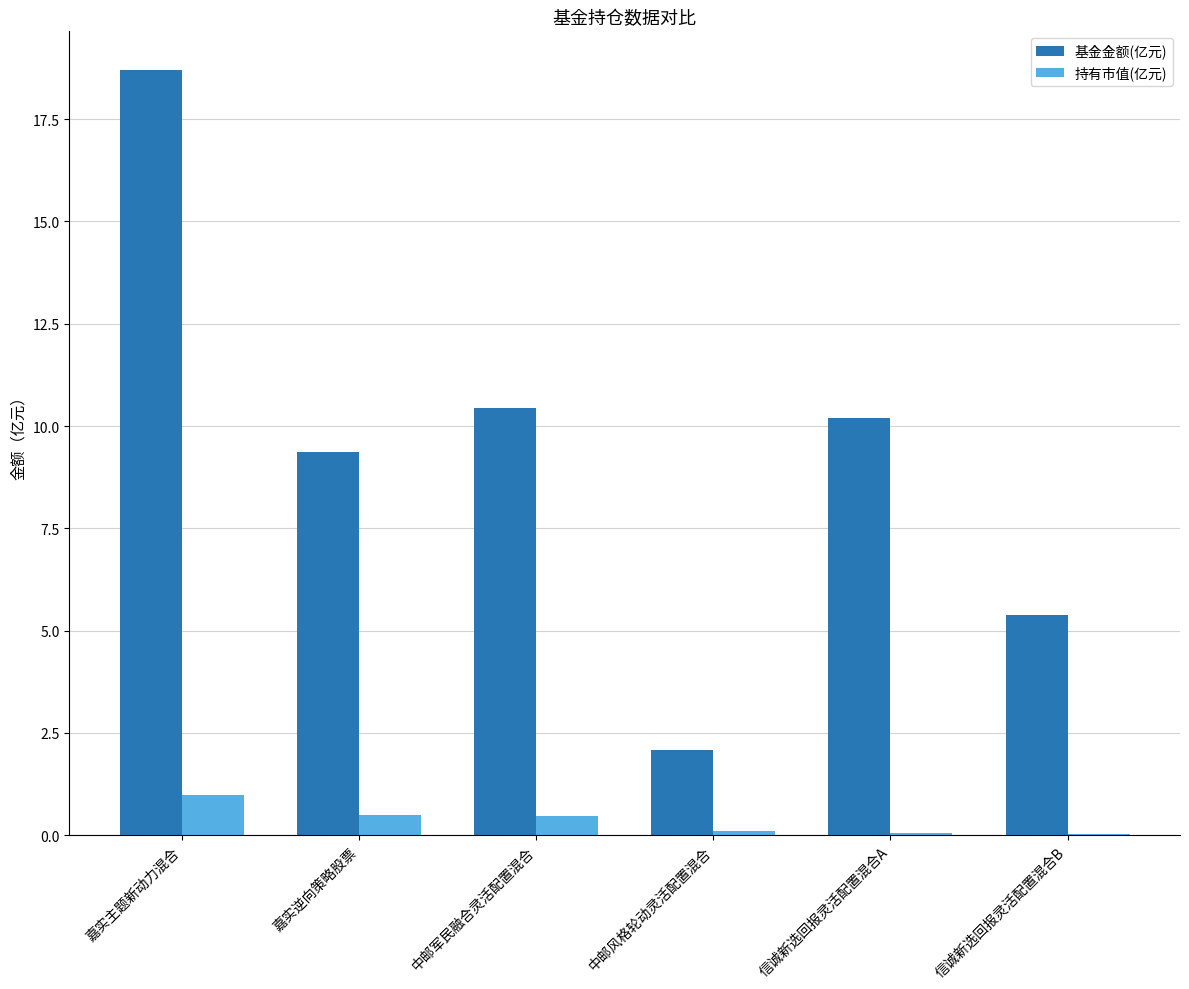

What is the difference between the 基金金额(亿元) values at 信诚新选回报灵活配置混合B and 嘉实主题新动力混合?

13.3